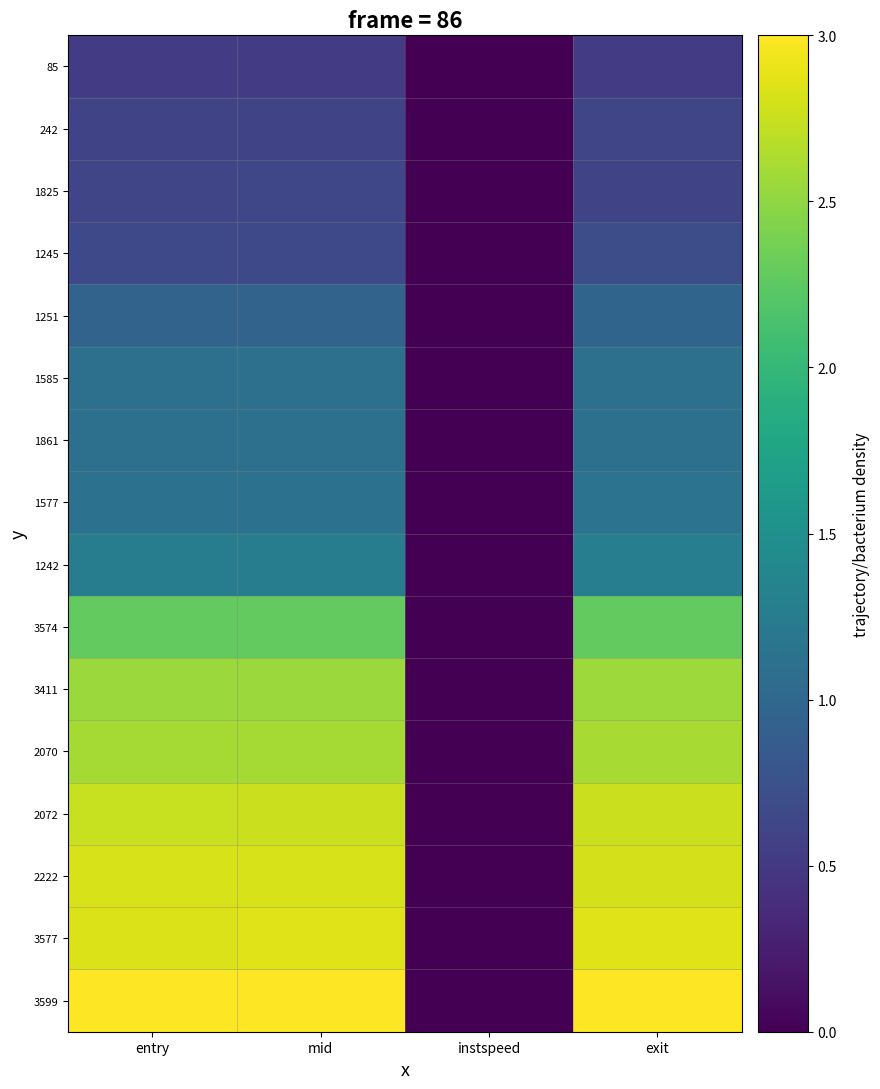

At which category is the sum across all series the highest?

exit